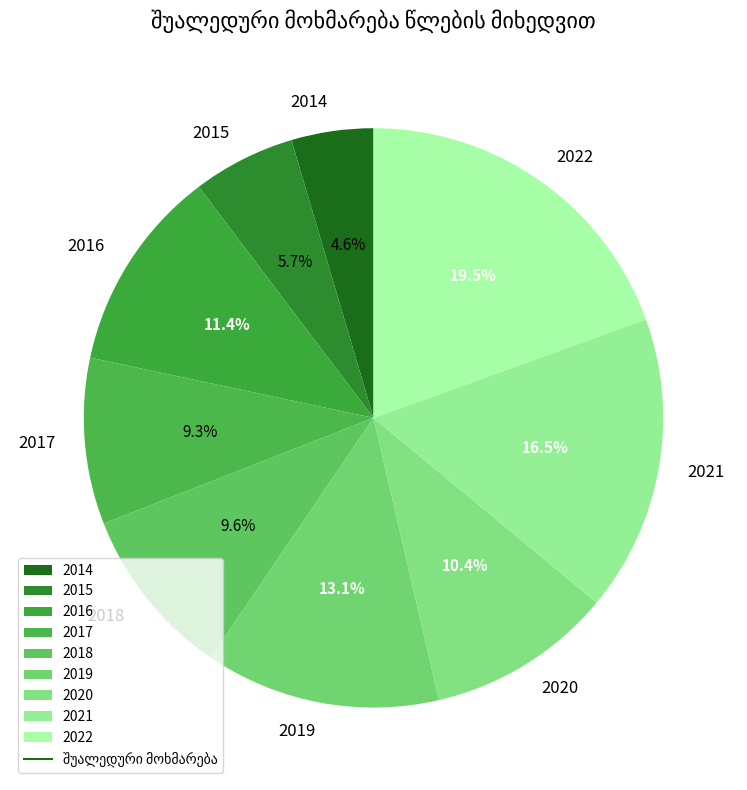

Combined, do 2016 and 2014 account for over 50%?

No